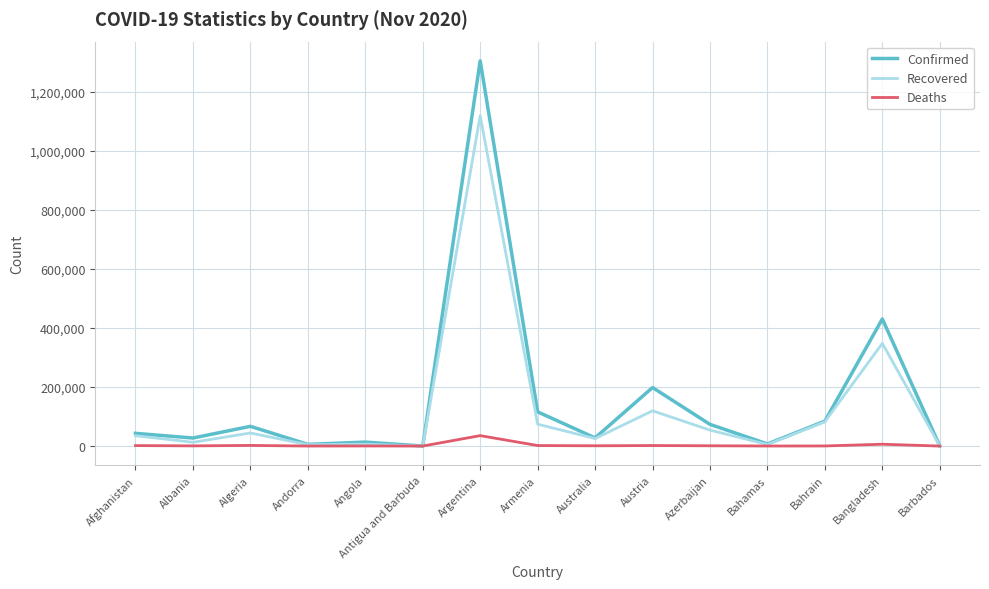

Is it true that Recovered equals 82300 at Bahrain?

True